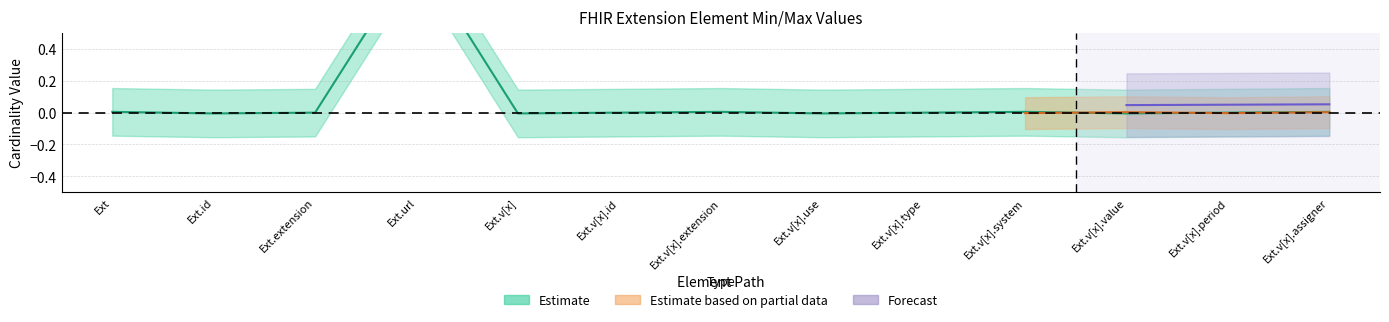

Is it true that the value at Ext.id is -0.0?

False